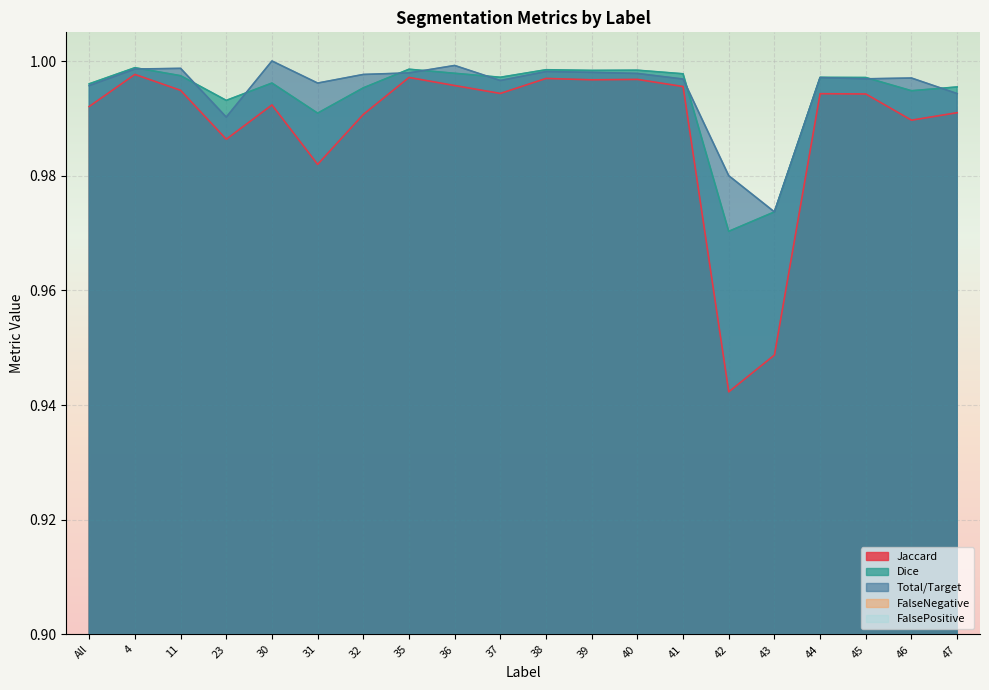

What is the label of the 11th point from the right?

37